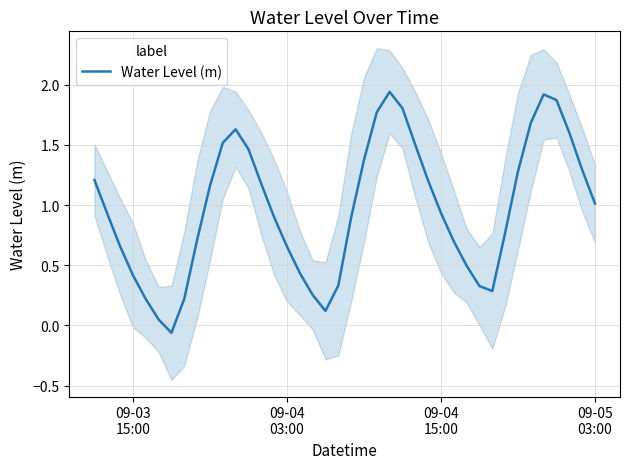

What position from the left is 09-03 15:00?

4